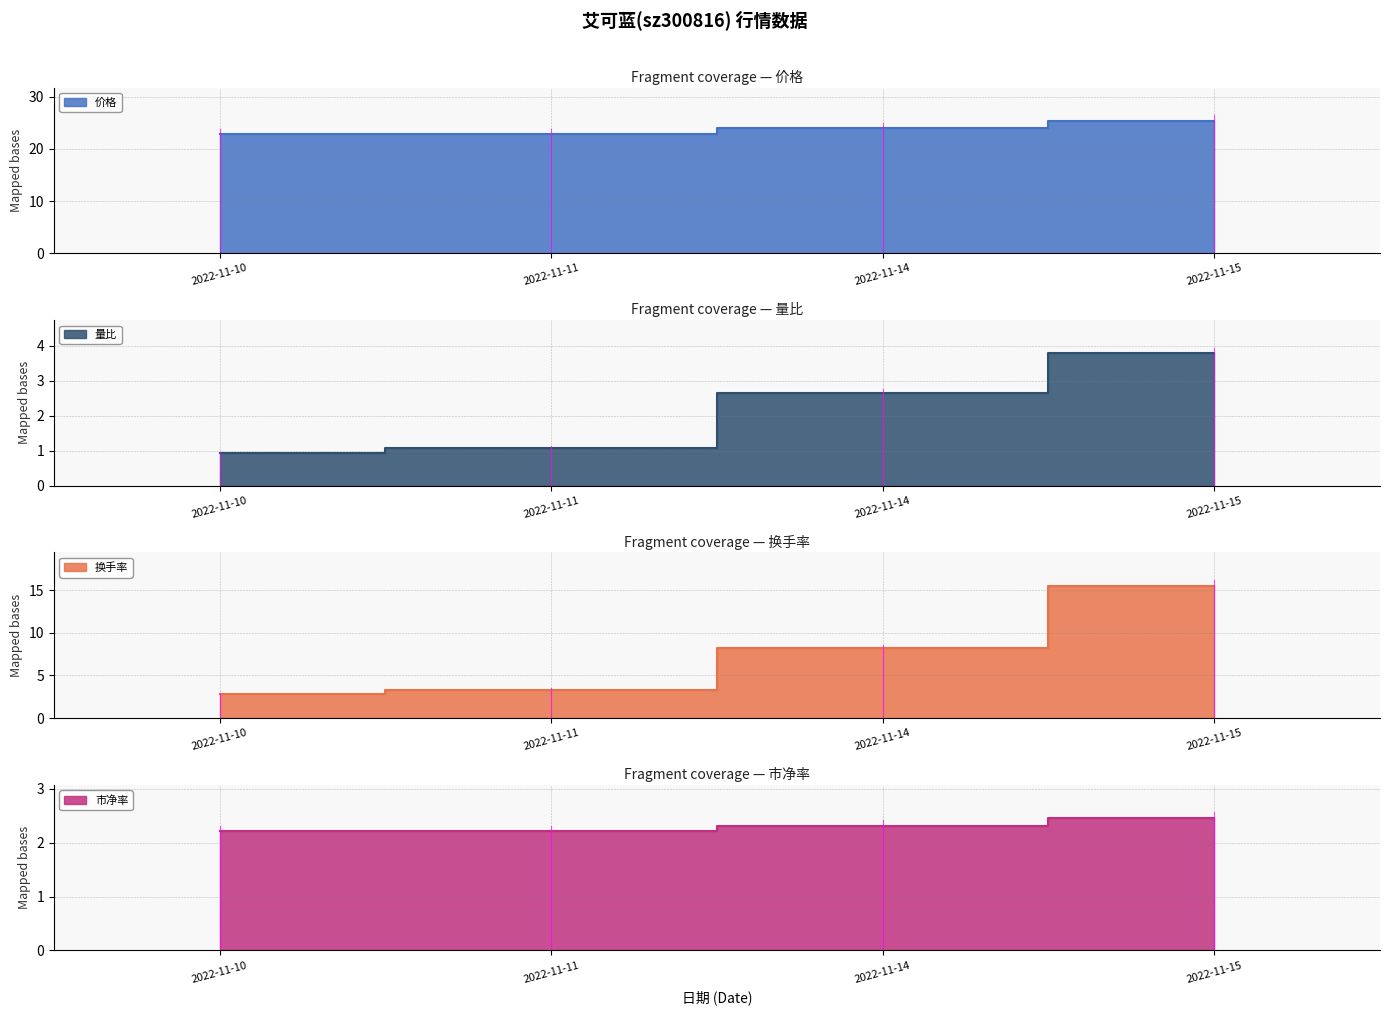

Reading left to right, transcribe all the data shown in this chart.

价格: 22.9	22.9	24.0	25.4
量比: 0.9	1.1	2.7	3.8
换手率: 2.8	3.3	8.2	15.5
市净率: 2.2	2.2	2.3	2.5